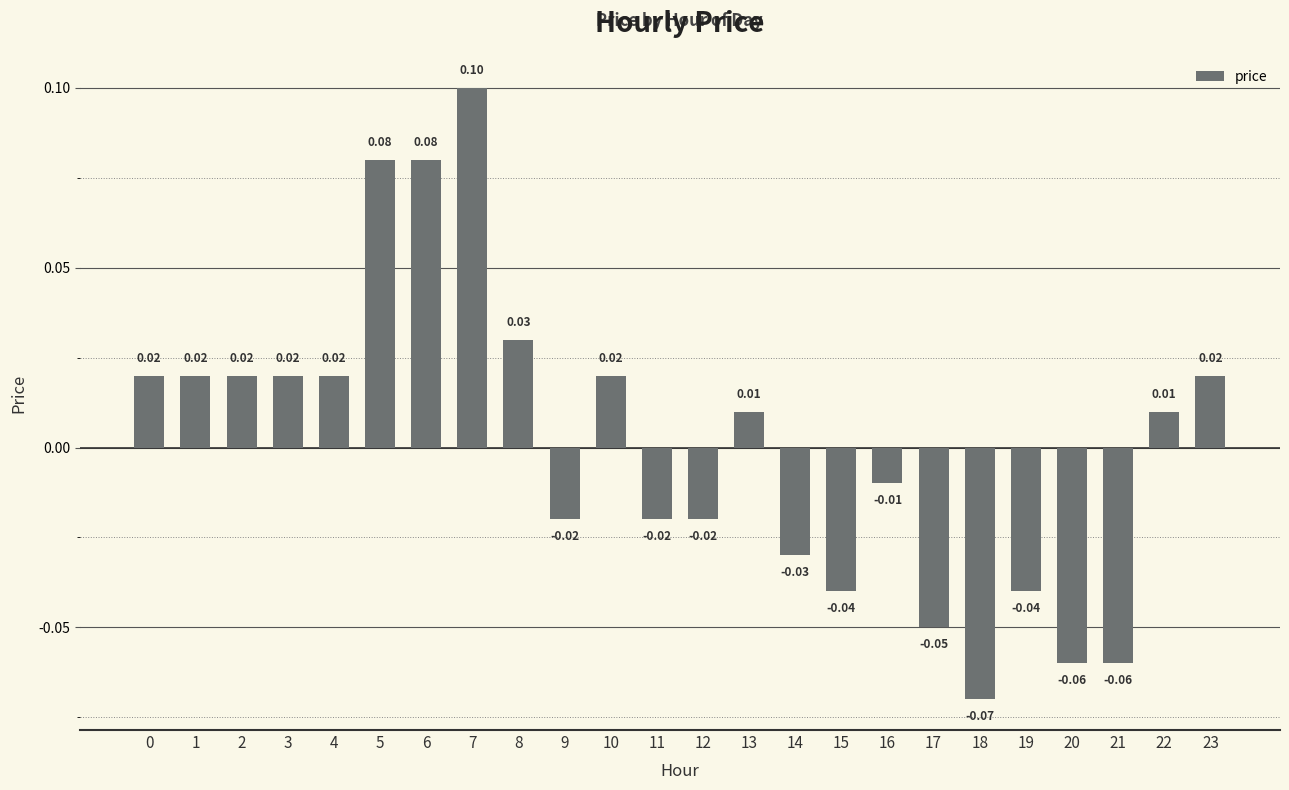

Which has a higher value, 3 or 23?

3